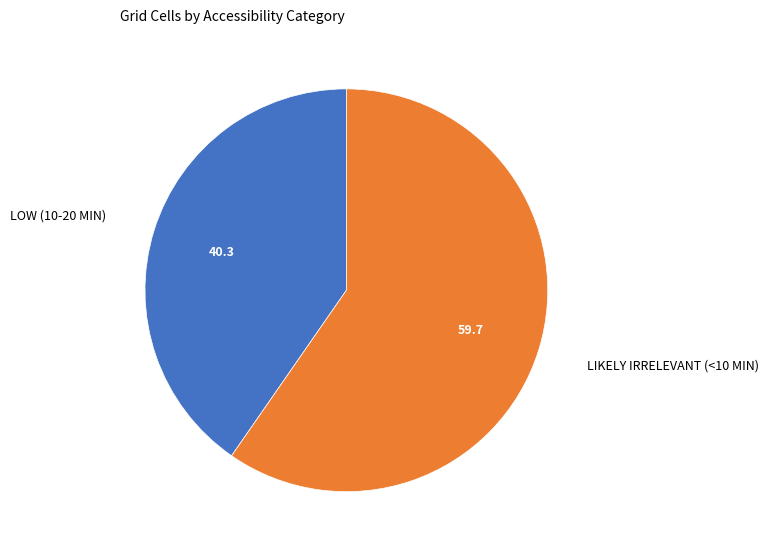

Is there any slice that represents more than half of the pie?

Yes